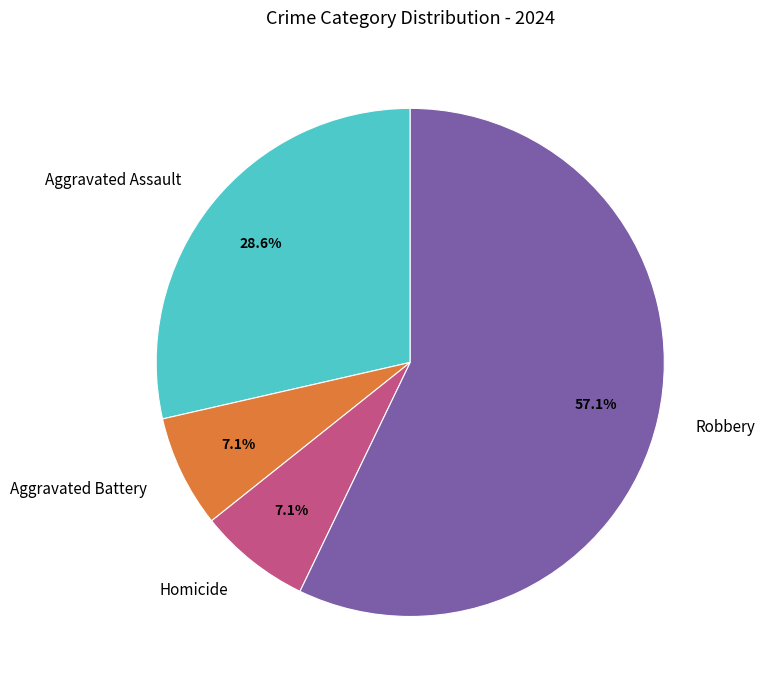

Between Robbery and Aggravated Assault, which is larger?

Robbery